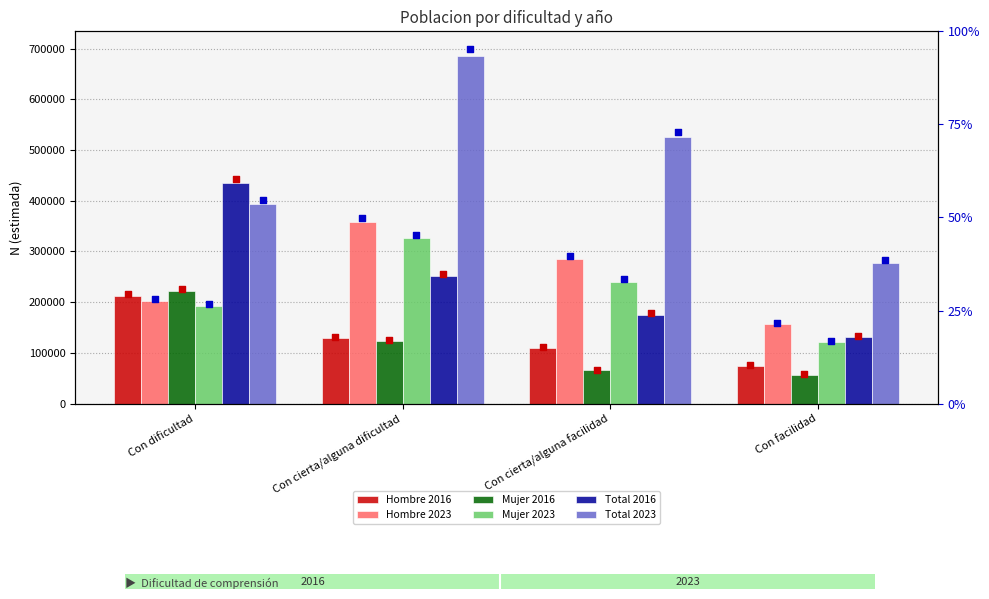

What are all the series names shown in the legend?

Hombre 2016, Hombre 2023, Mujer 2016, Mujer 2023, Total 2016, Total 2023